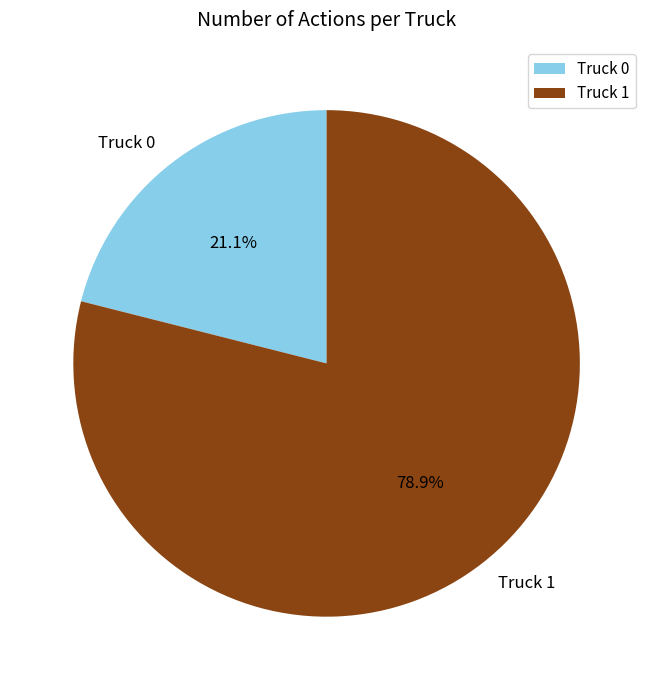

To the nearest percent, what percentage of the pie is Truck 1?

79%